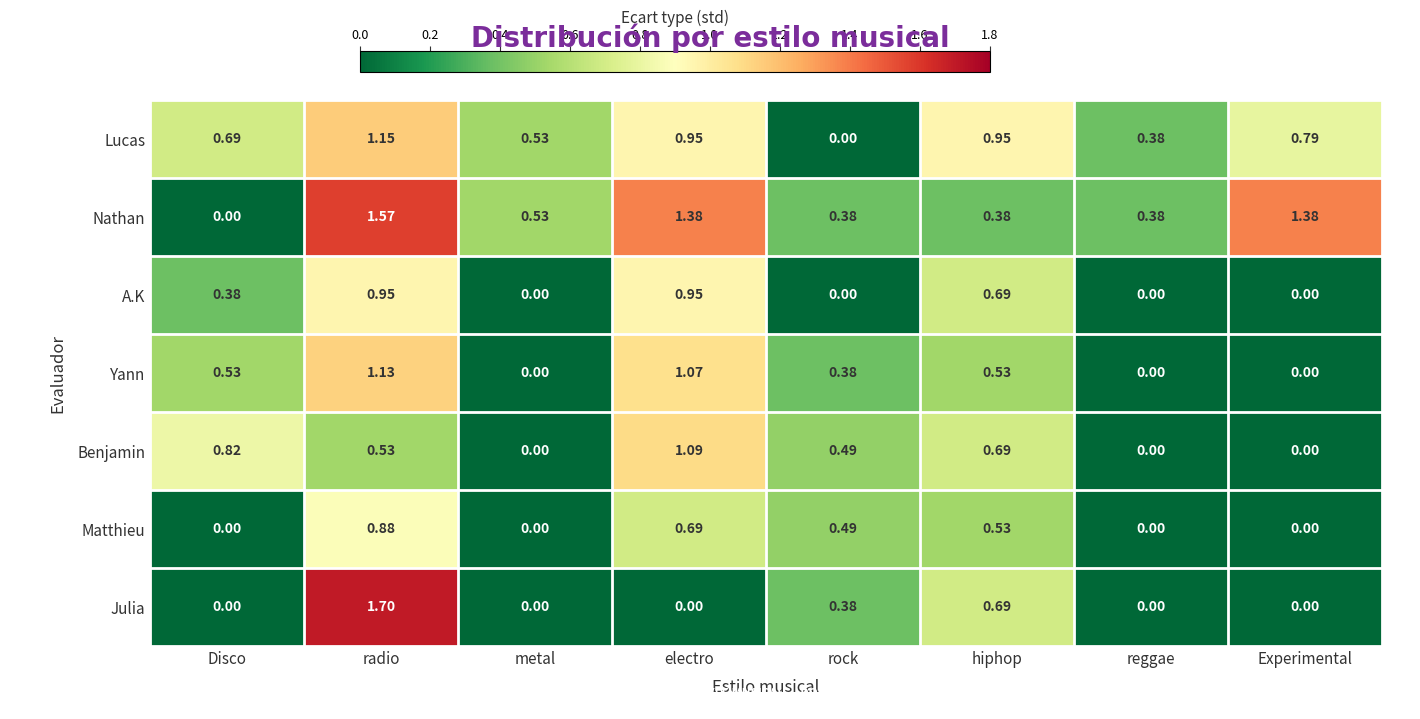

List the series in order of their peak value, lowest first.

Matthieu, A.K, Benjamin, Yann, Lucas, Nathan, Julia